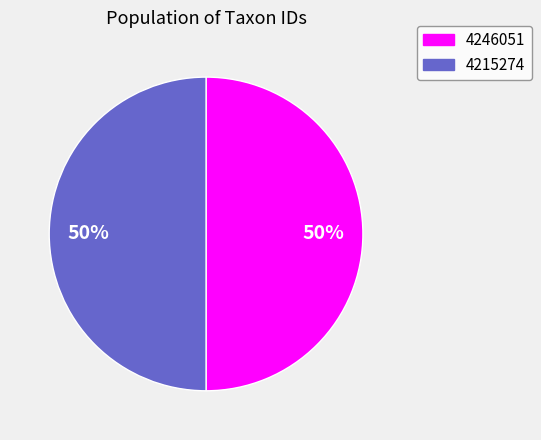

How many slices are in this pie chart?

2